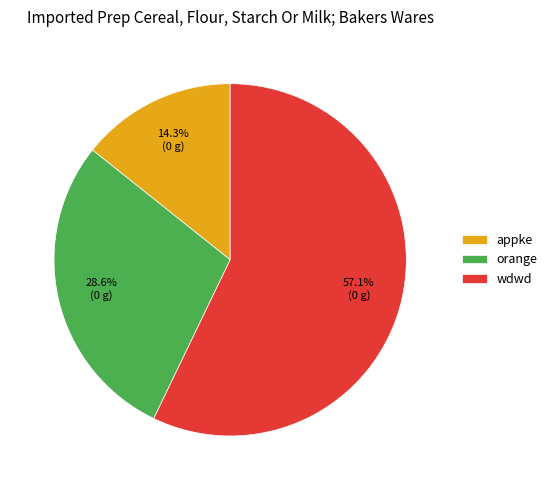

How many slices are in this pie chart?

3